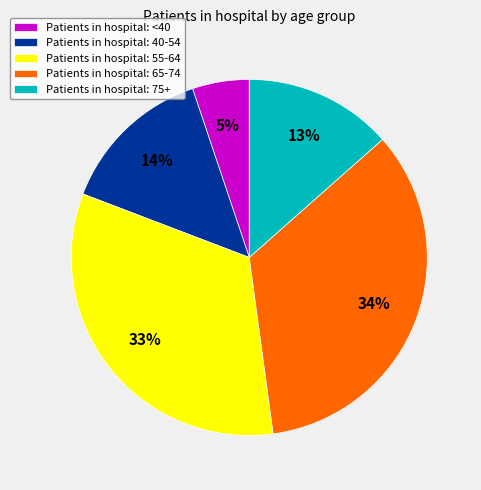

Does any single category account for the majority?

No